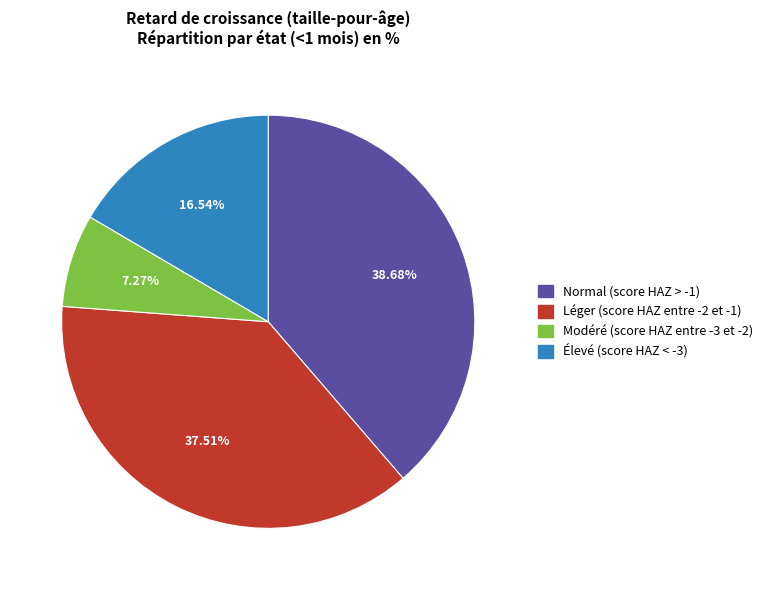

Rank the categories by value from lowest to highest.

Modéré (score HAZ entre -3 et -2), Élevé (score HAZ < -3), Léger (score HAZ entre -2 et -1), Normal (score HAZ > -1)